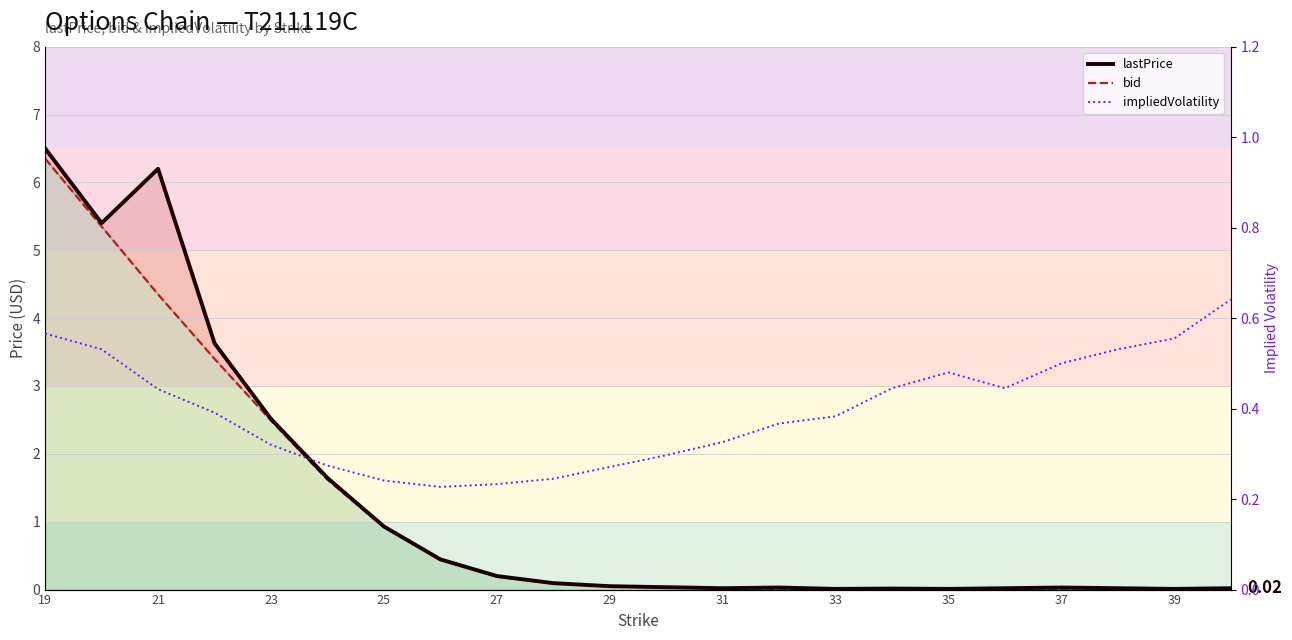

Which series has the largest total across all categories?

lastPrice